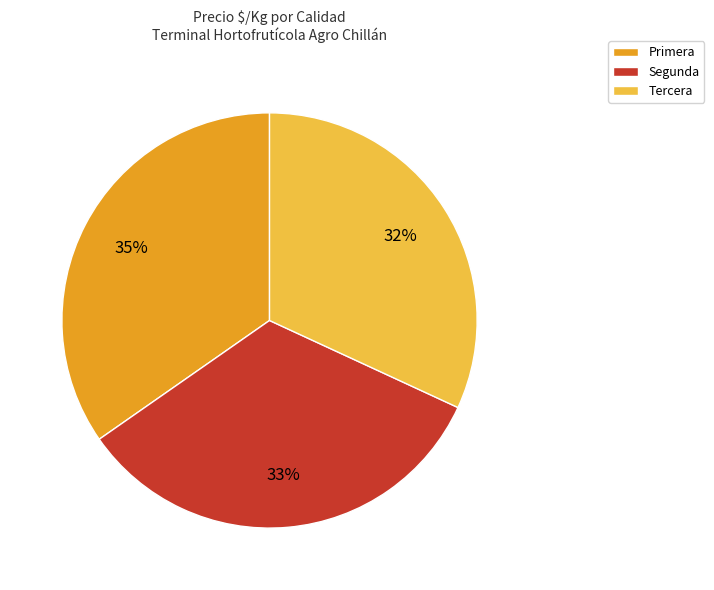

To the nearest percent, what portion does Segunda represent?

33%